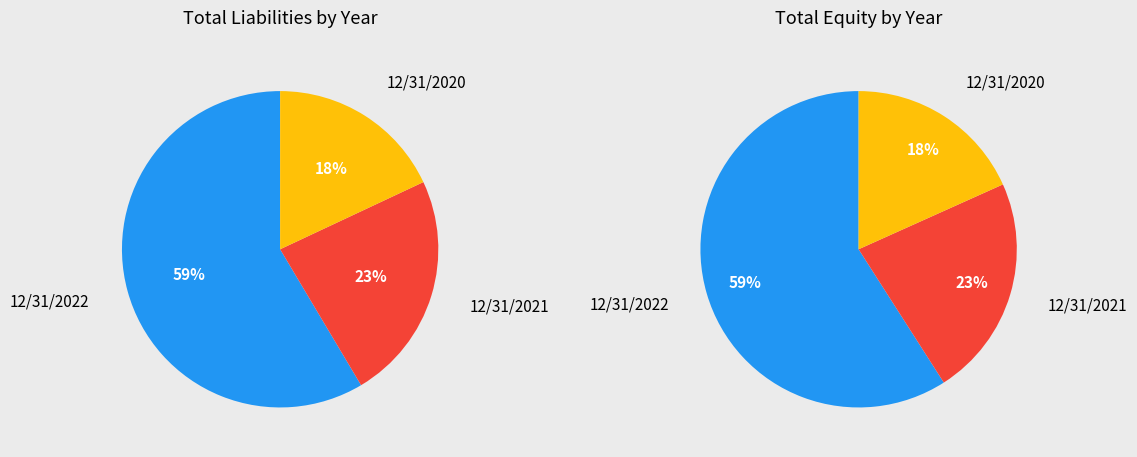

To the nearest percent, what portion does 12/31/2021 represent?

23%